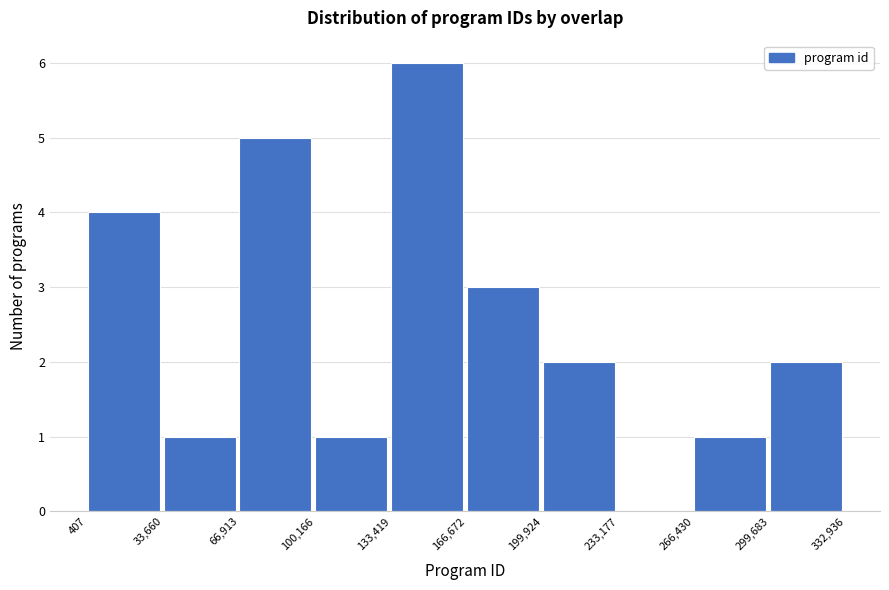

Reading left to right, transcribe this chart: for each bar, give the range it covers on the x-axis and its height. The values are not printed on the chart, so give them approximately, as read against the axis.

407 to 33,660: 4
33,660 to 66,913: 1
66,913 to 100,166: 5
100,166 to 133,419: 1
133,419 to 166,672: 6
166,672 to 199,924: 3
199,924 to 233,177: 2
233,177 to 266,430: 0
266,430 to 299,683: 1
299,683 to 332,936: 2